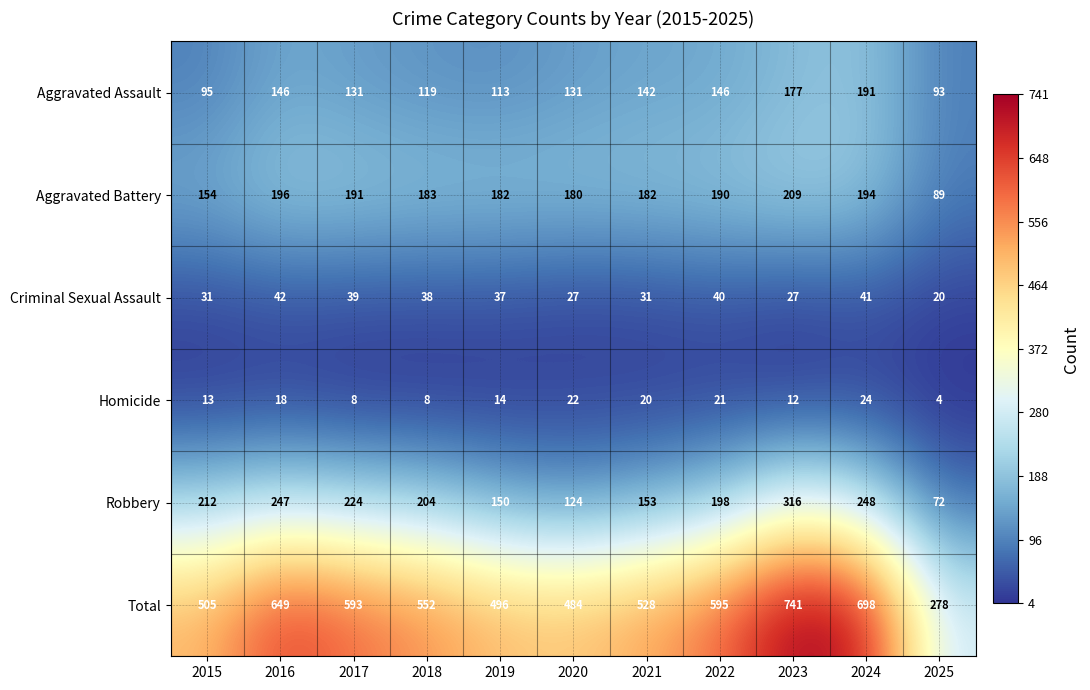

The Robbery series shows 54 at 2018. True or false?

False